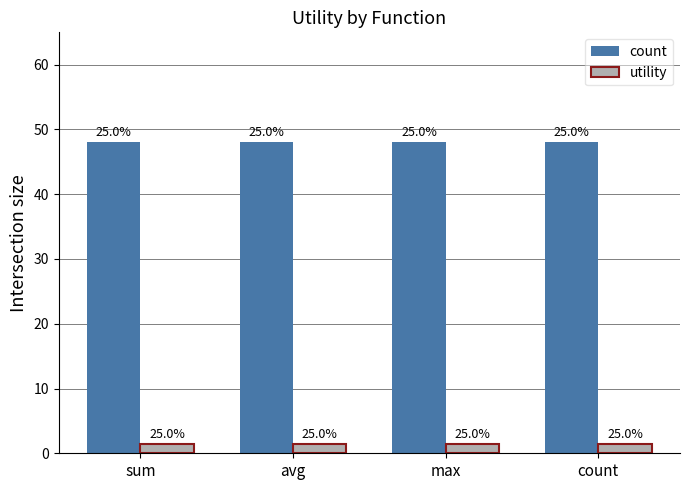

How many bars are there in each group?

2